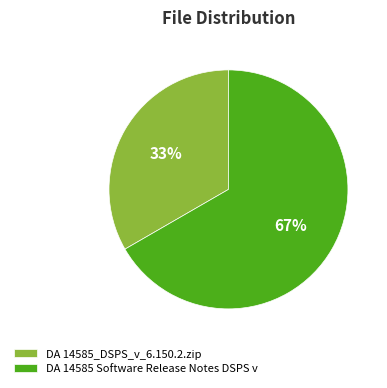

To the nearest percent, what is the combined percentage of DA 14585_DSPS_v_6.150.2.zip and DA 14585 Software Release Notes DSPS v?

100%